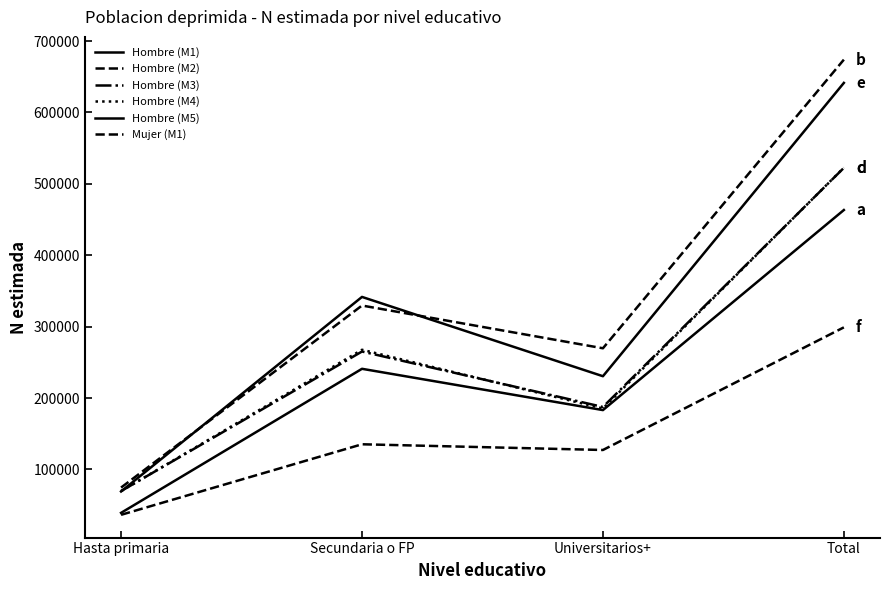

What position from the left is Hasta primaria?

1